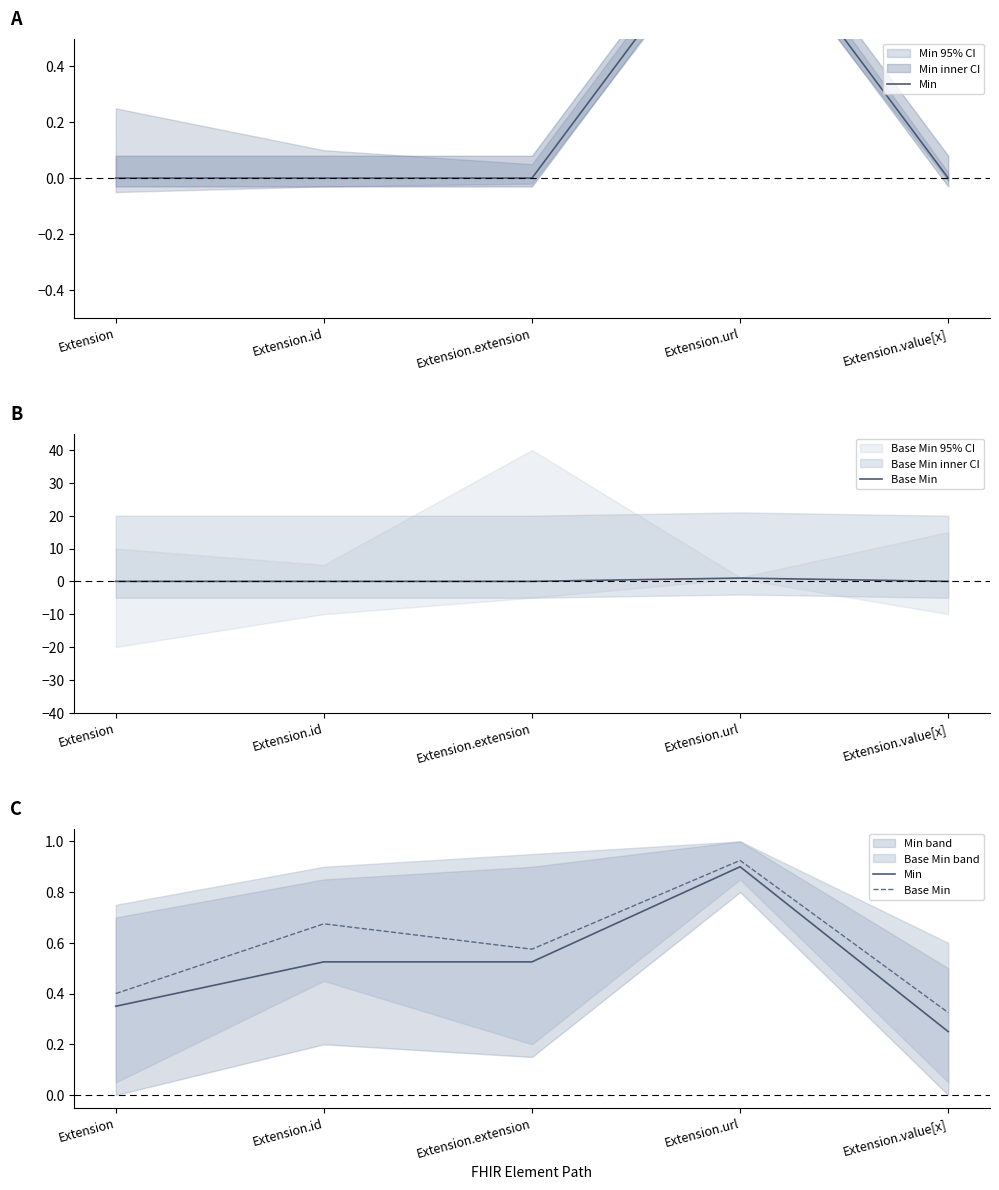

What is the difference between the highest and lowest values at Extension.value[x]?

0.1